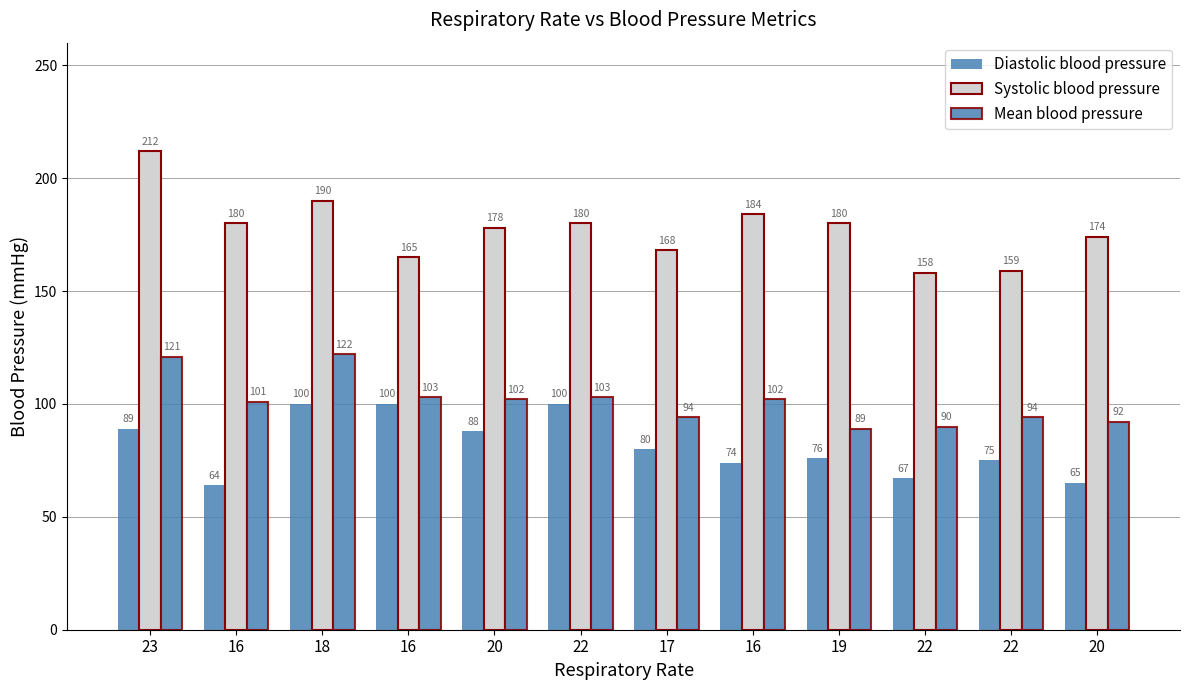

How many series are shown in this chart?

3